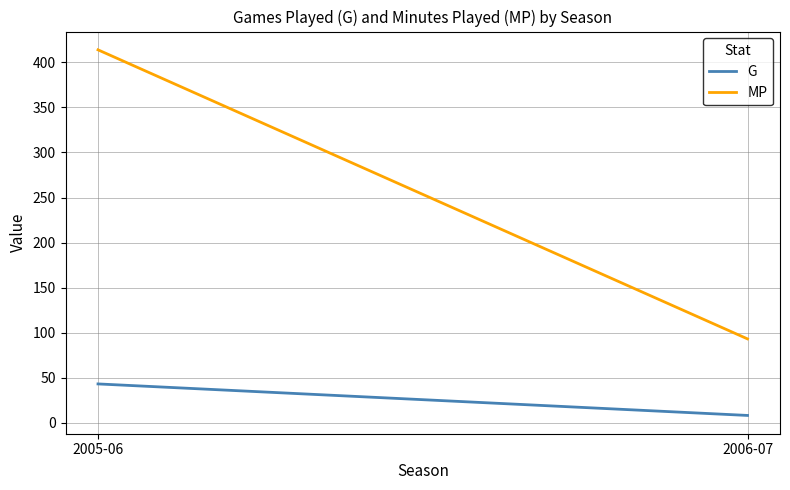

What is the label of the 2nd point from the left?

2006-07